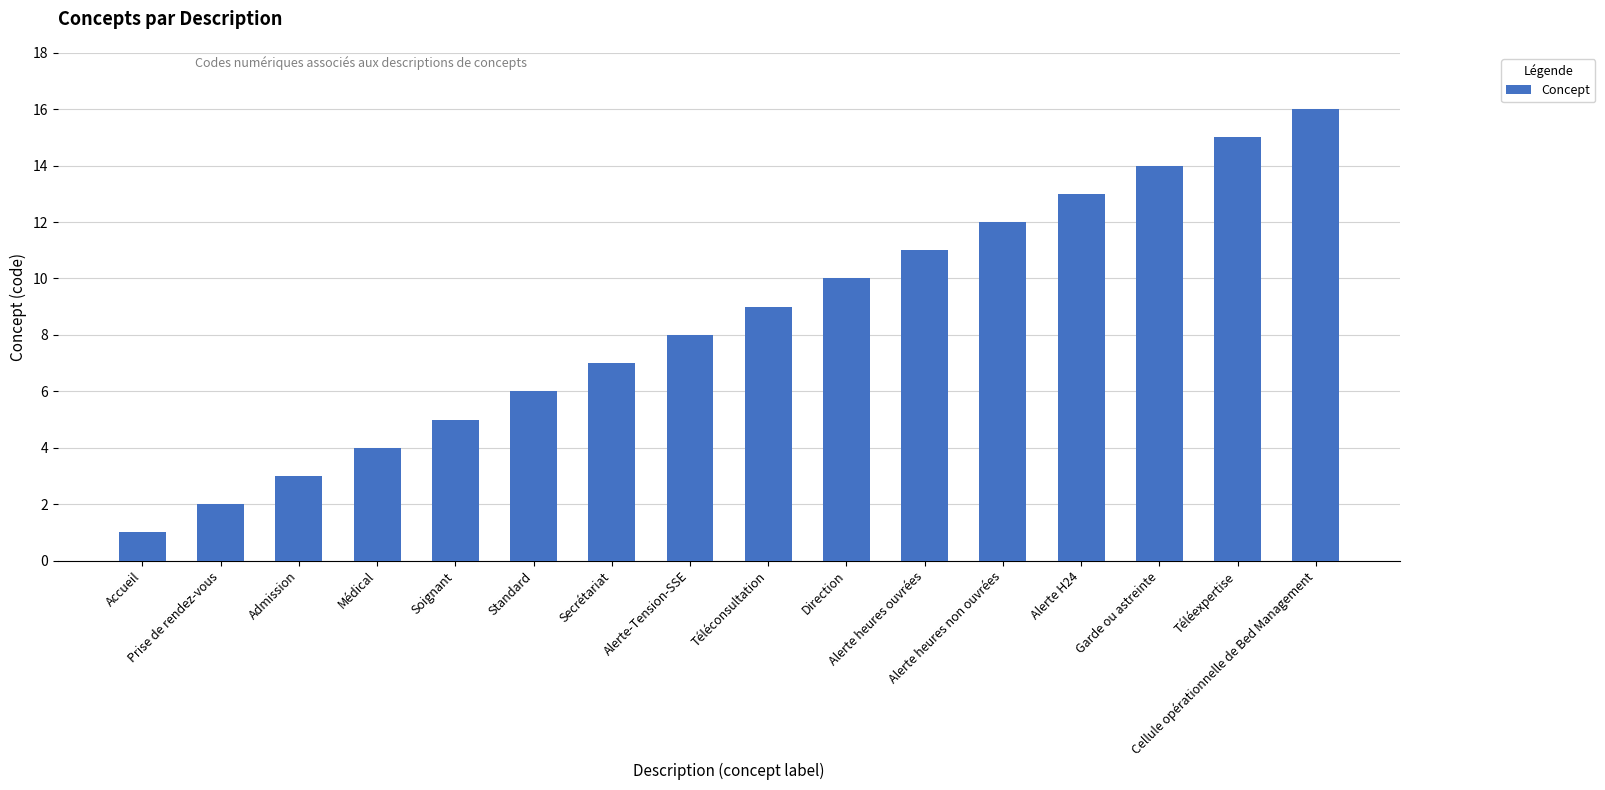

Reading left to right, extract all data points from this chart.

Accueil=1	Prise de rendez-vous=2	Admission=3	Médical=4	Soignant=5	Standard=6	Secrétariat=7	Alerte-Tension-SSE=8	Téléconsultation=9	Direction=10	Alerte heures ouvrées=11	Alerte heures non ouvrées=12	Alerte H24=13	Garde ou astreinte=14	Téléexpertise=15	Cellule opérationnelle de Bed Management=16